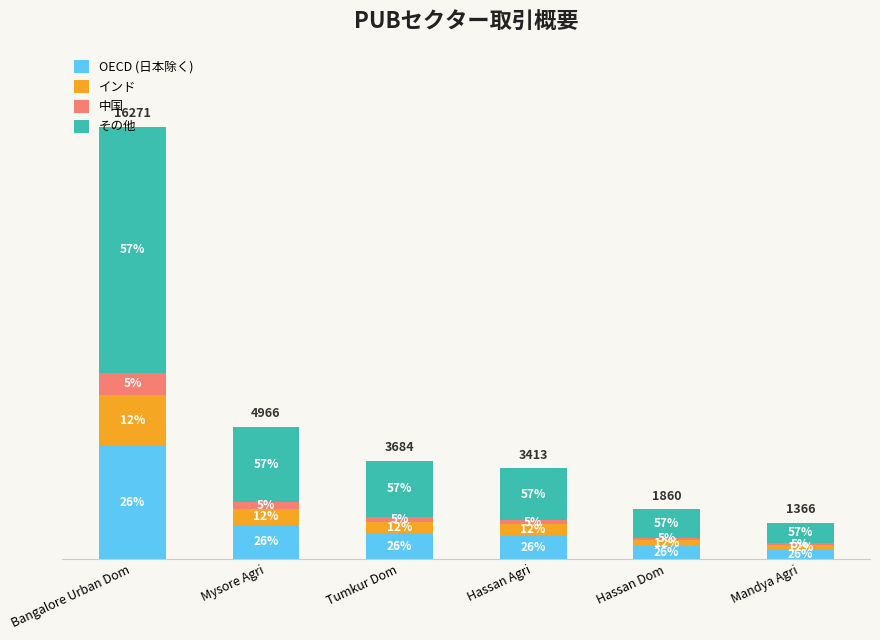

Where does the OECD (日本除く) series first go above 5?

Bangalore Urban Dom